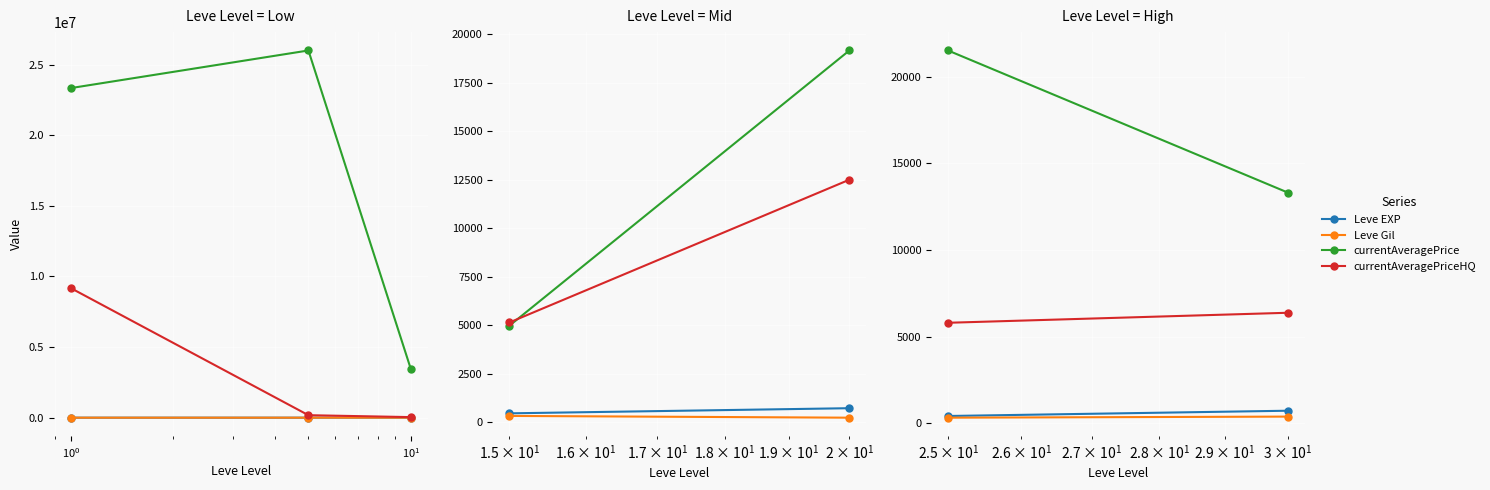

What is the greatest value displayed?

26009300.2